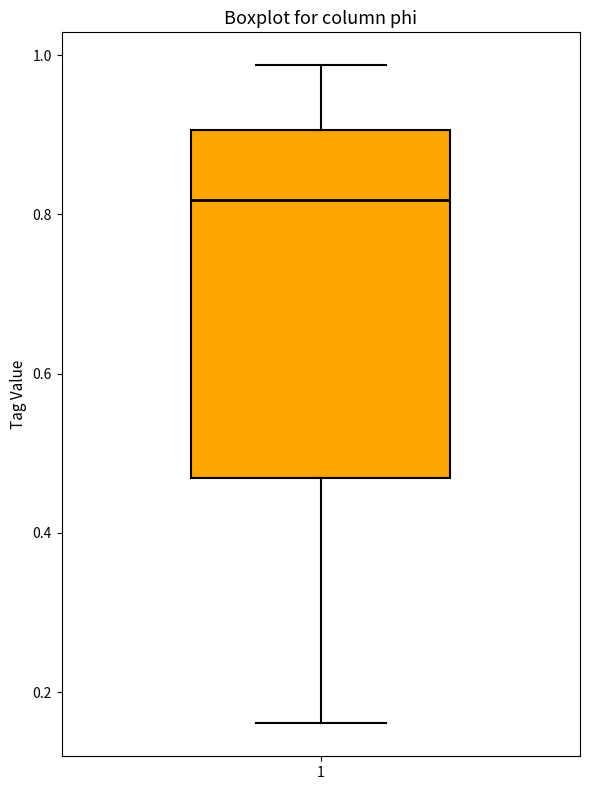

Where does the upper whisker of the box at x = 1 end on the y-axis? The values are not printed on the chart, so give them approximately, as read against the axis.

0.98